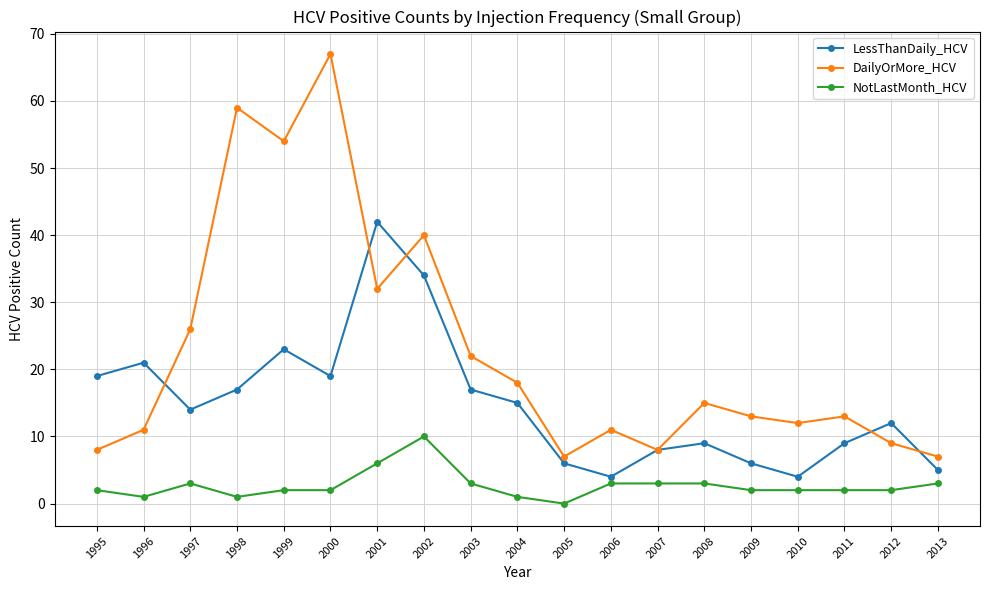

How many lines are shown in the chart?

3